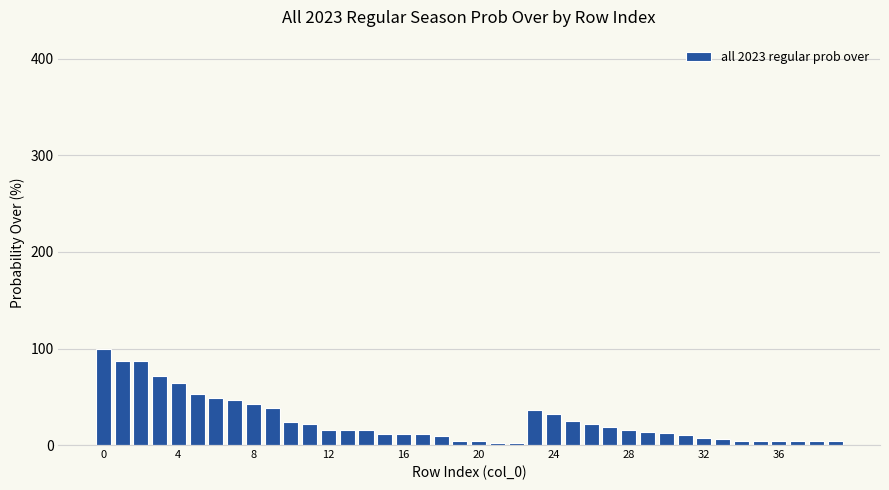

What is the greatest value displayed?

100